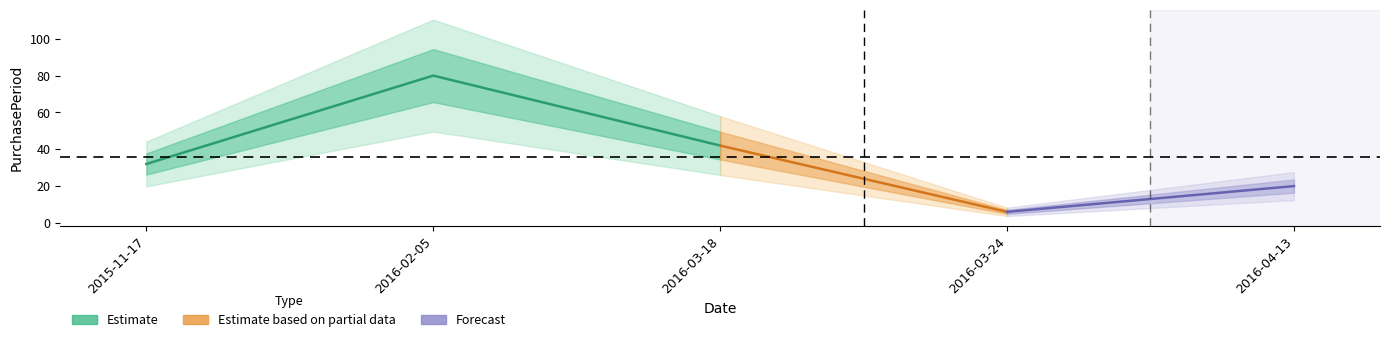

Which label corresponds to the smallest value in the chart?

2016-03-24